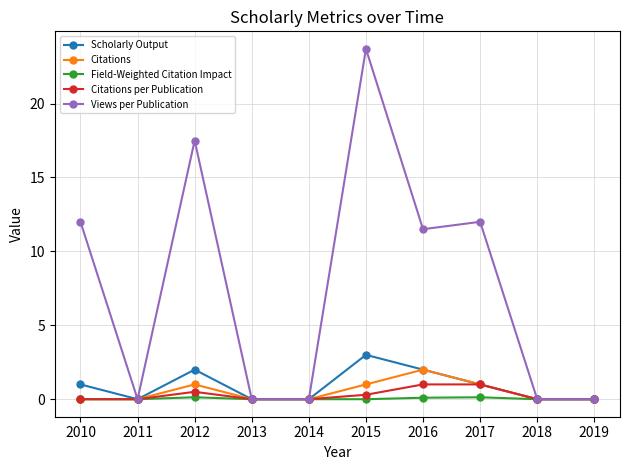

At which category does Citations reach its first local peak?

2012